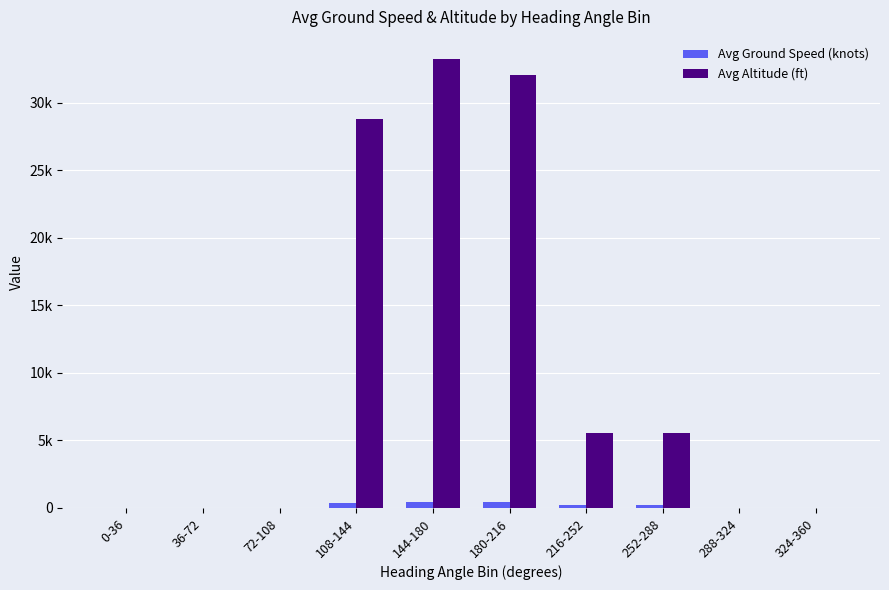

Reading left to right, what are all the values shown in this chart?

Avg Ground Speed (knots): 4.0	15.7	0.0	351.2	411.9	446.0	215.4	247.5	0.0	0.0
Avg Altitude (ft): 0.0	0.0	0.0	28800.0	33230.8	32075.0	5560.0	5529.2	0.0	0.0